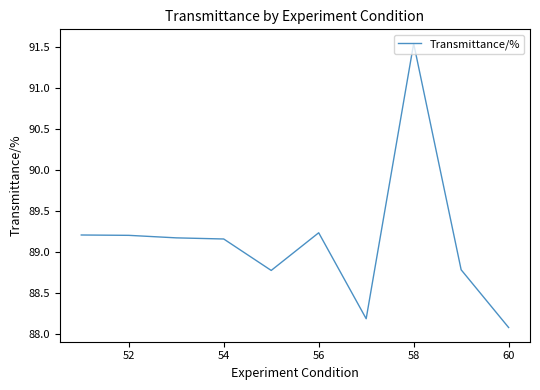

What is the minimum value shown in the chart?

88.1